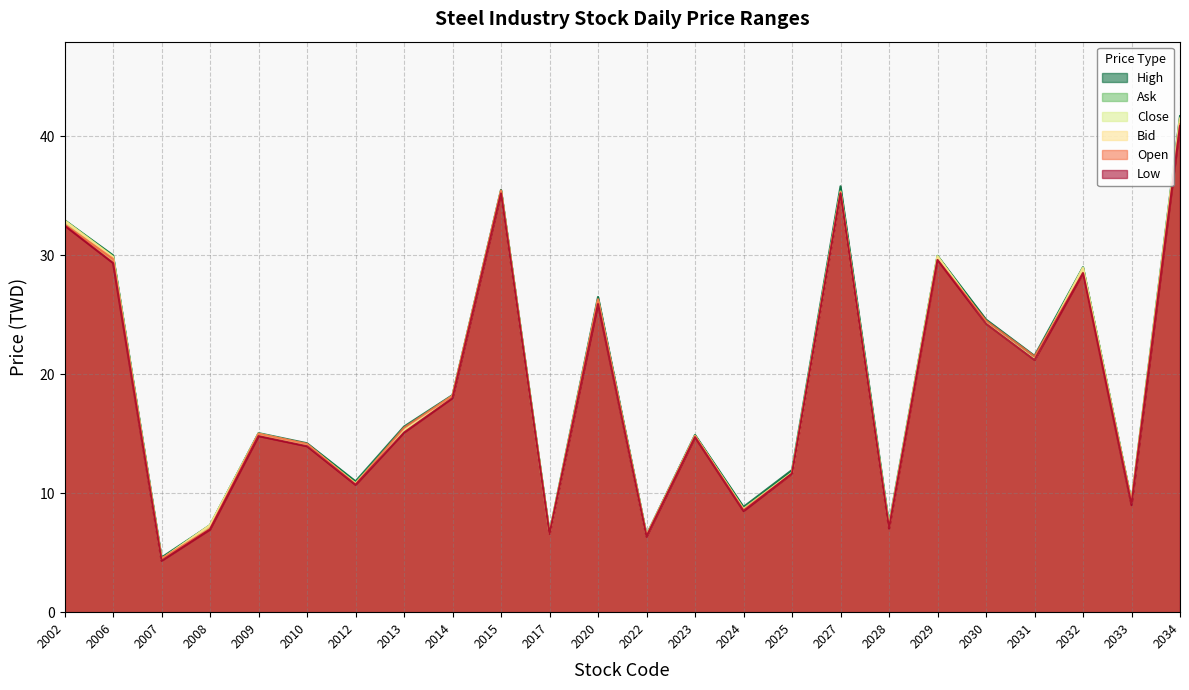

At which label is Open closest to 22?

2031